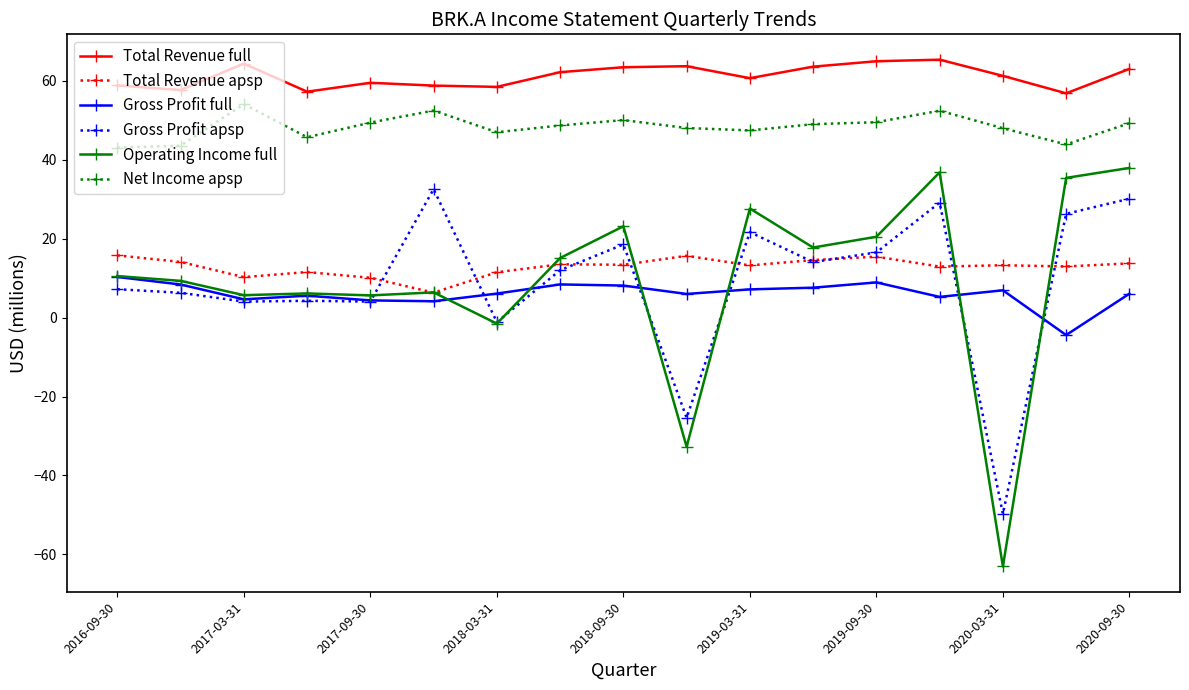

True or false: Total Revenue full and Net Income apsp cross at least once.

False